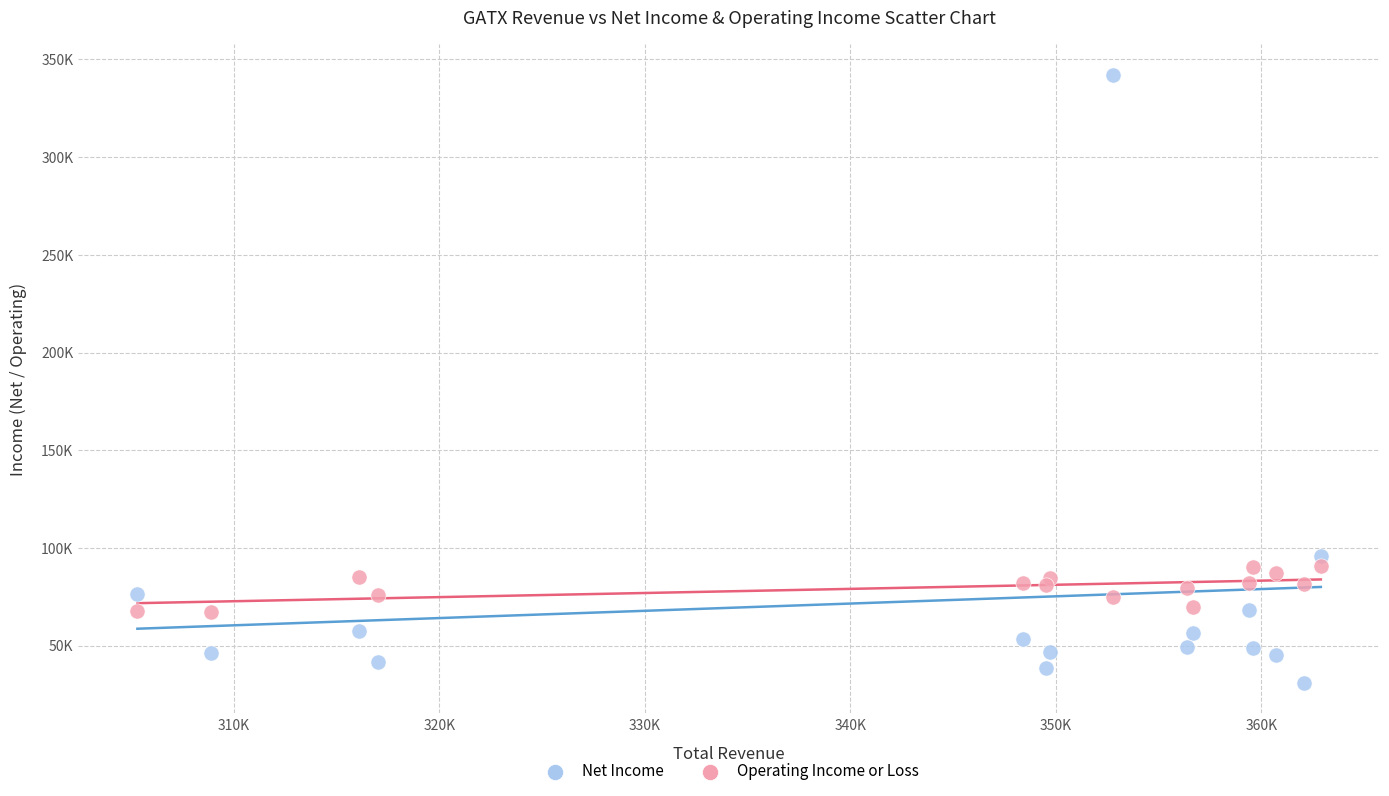

Which series has the largest Y range (max minus min)?

Net Income